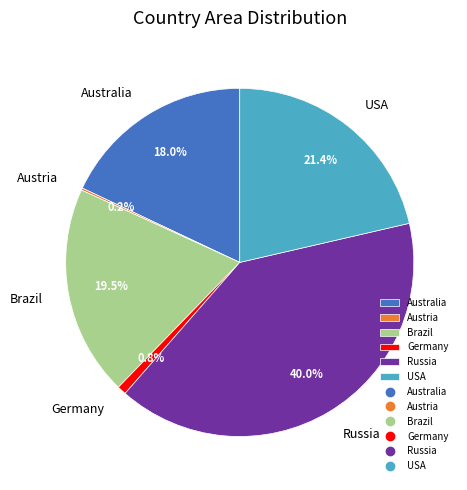

To the nearest percent, what is the average slice percentage?

17%